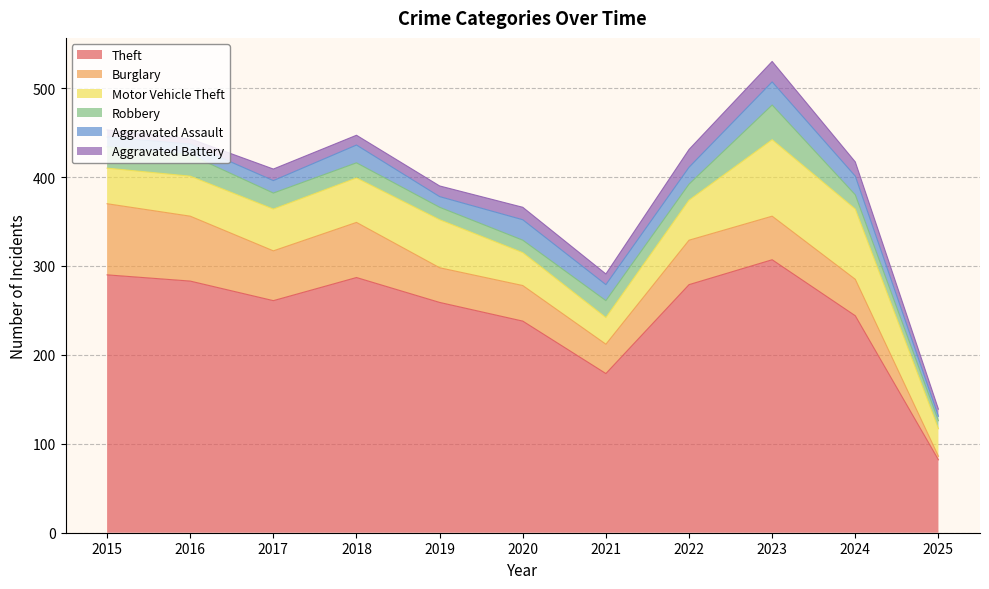

At how many categories does at least one series exceed 247?

7